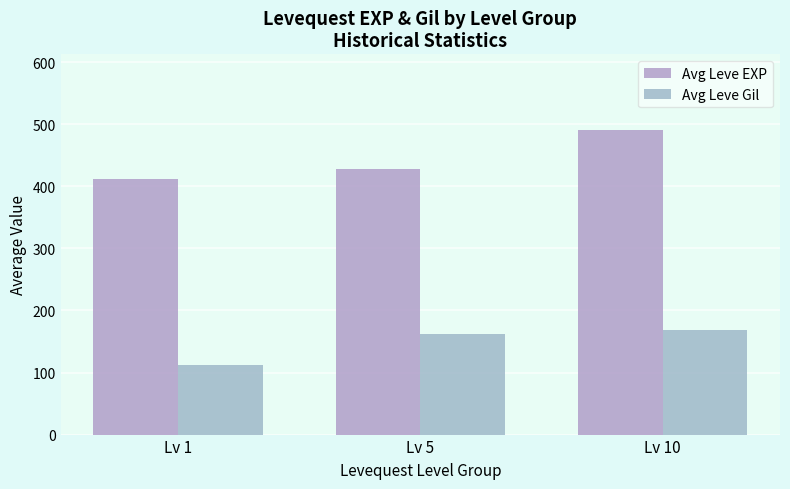

Reading left to right, what are all the values shown in this chart?

Avg Leve EXP: Lv 1=412.5	Lv 5=428.3	Lv 10=490.3
Avg Leve Gil: Lv 1=112.3	Lv 5=162.3	Lv 10=169.0